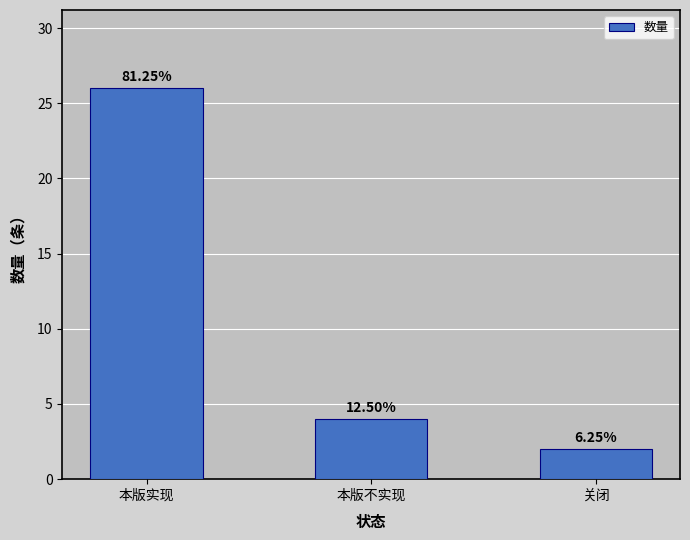

Where does the data first go above 4?

本版实现